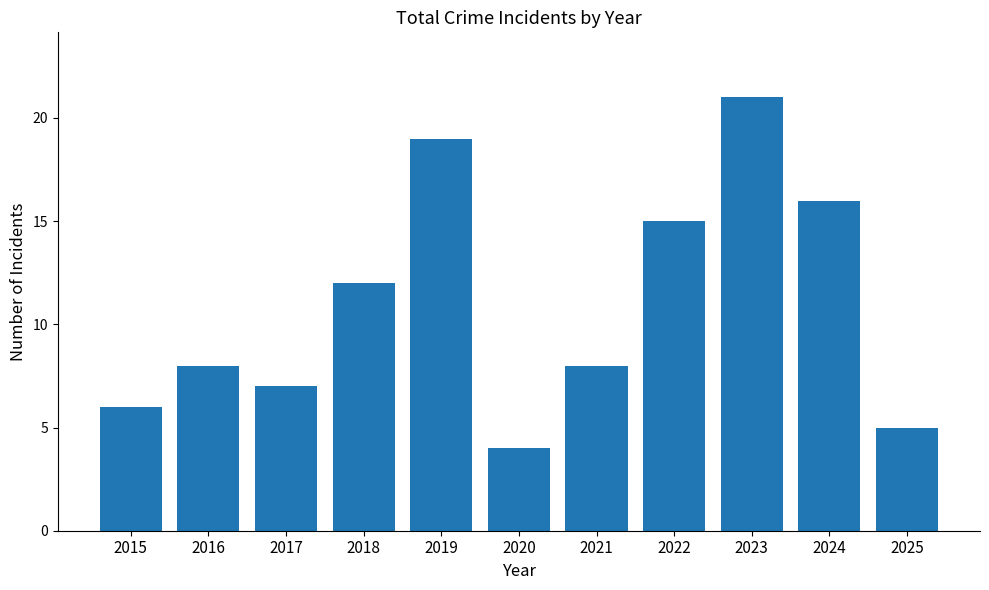

The chart shows a value of 4 at 2019. True or false?

False